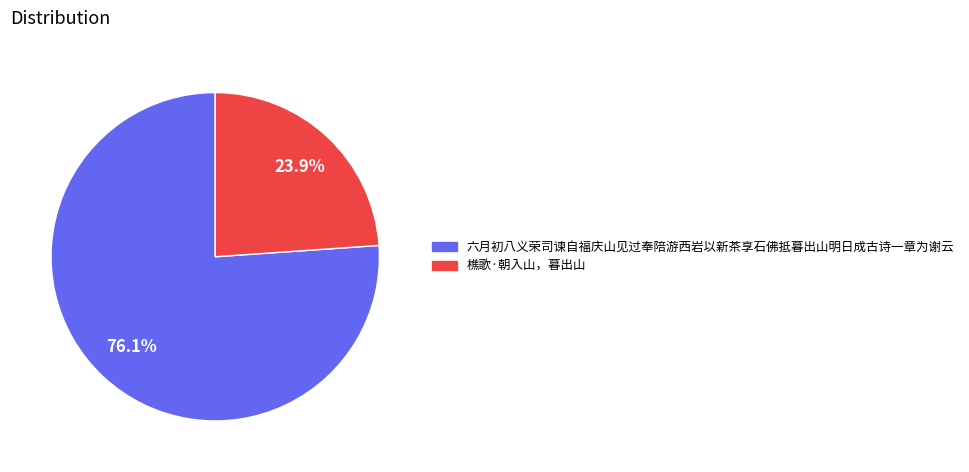

What percentage is the 六月初八义荣司谏自福庆山见过奉陪游西岩以新茶享石佛抵暮出山明日成古诗一章为谢云 slice, to the nearest percent?

76%